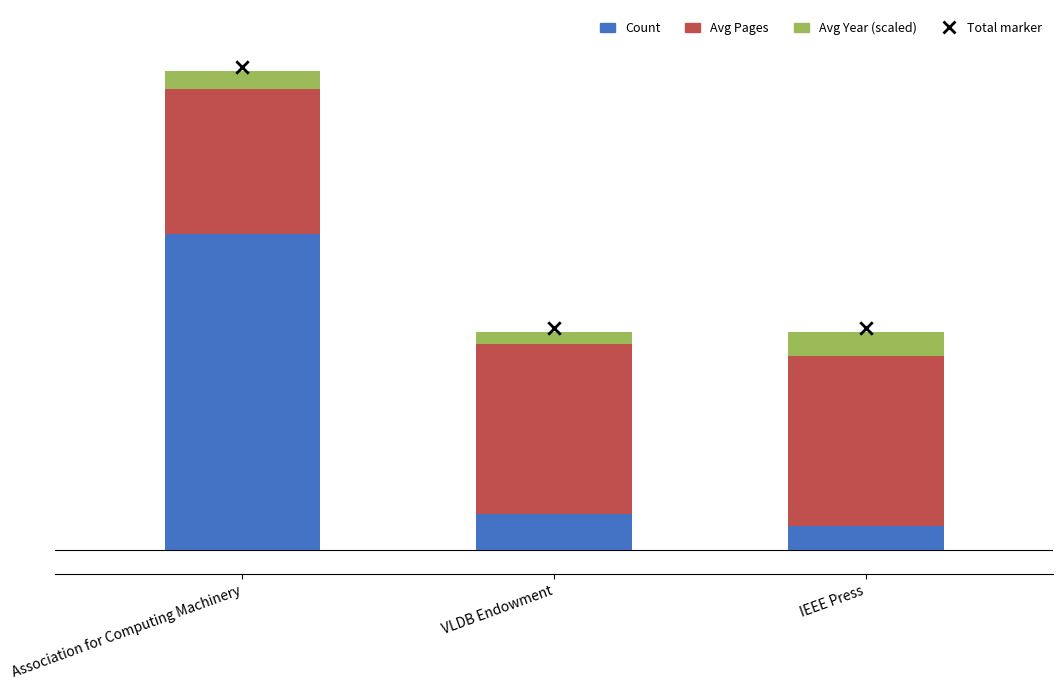

At how many categories does at least one series exceed 16?

1